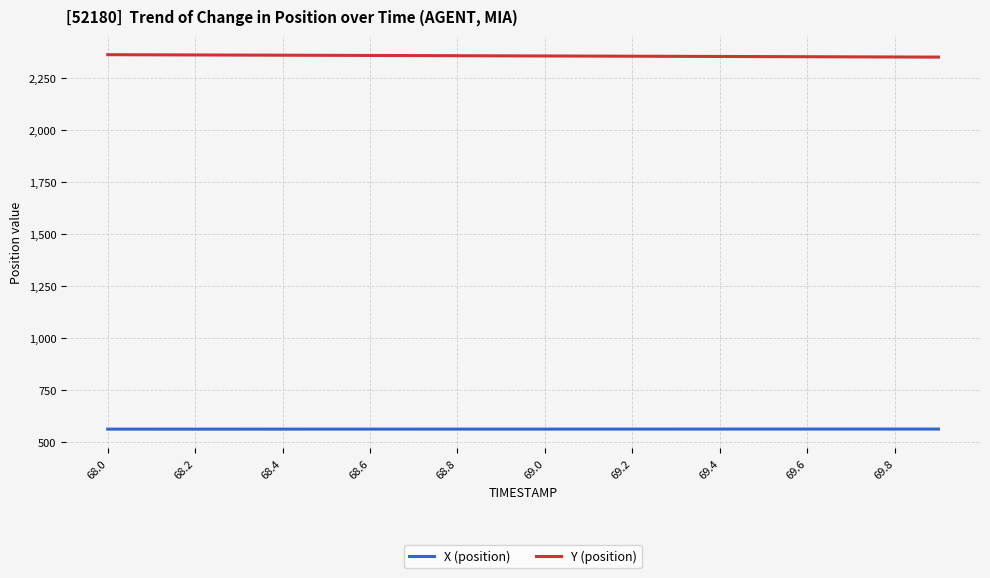

Rank the series by their average value, from highest to lowest.

Y (position), X (position)